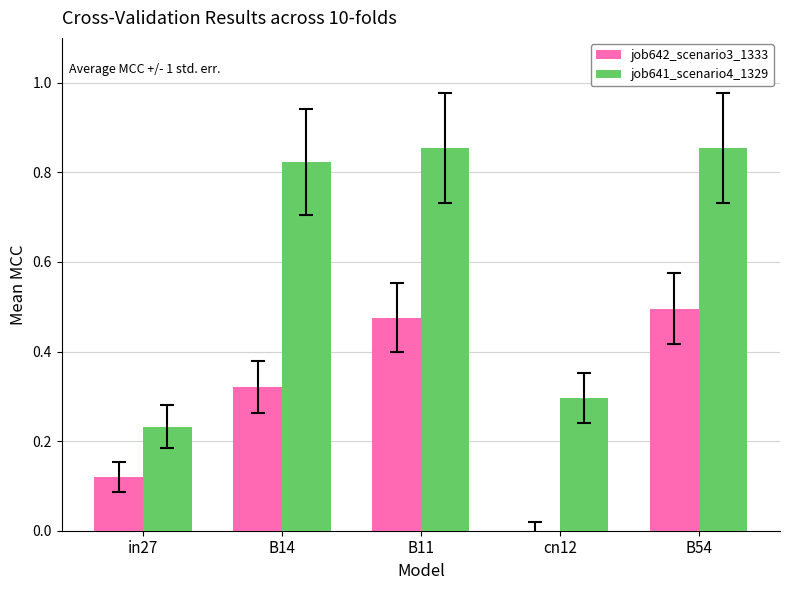

Which series changed the most between B11 and B54?

job642_scenario3_1333